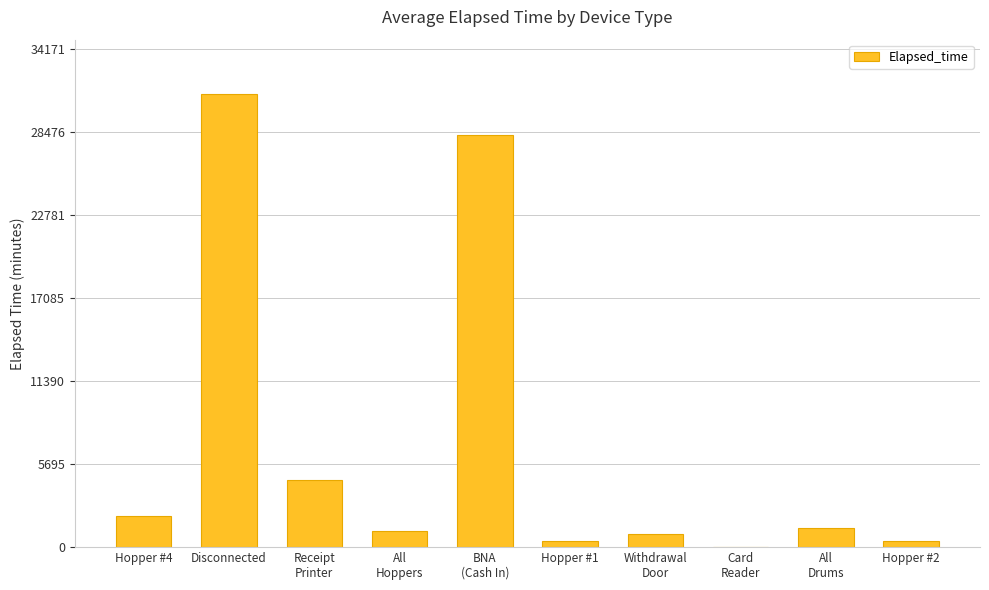

Are the bars horizontal?

No